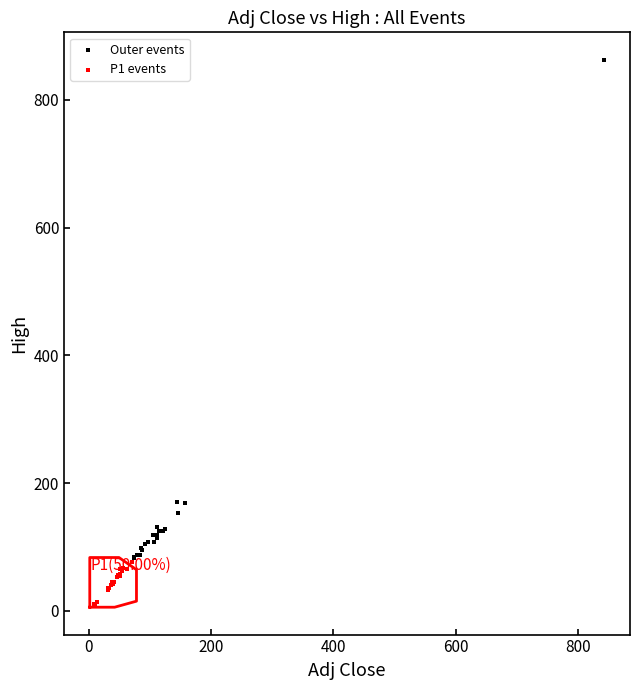

Which series has the largest Y range (max minus min)?

Outer events